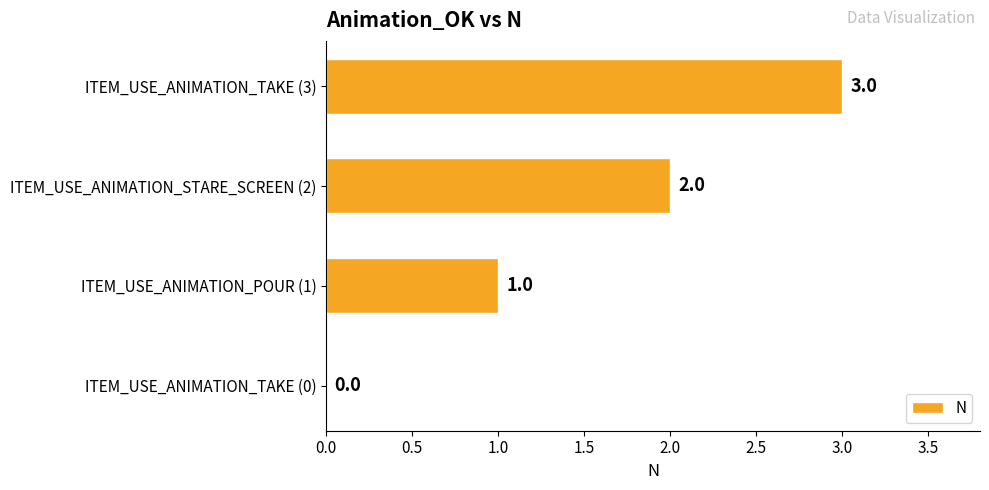

What is the change in value from ITEM_USE_ANIMATION_TAKE (0) to ITEM_USE_ANIMATION_STARE_SCREEN (2)?

+2